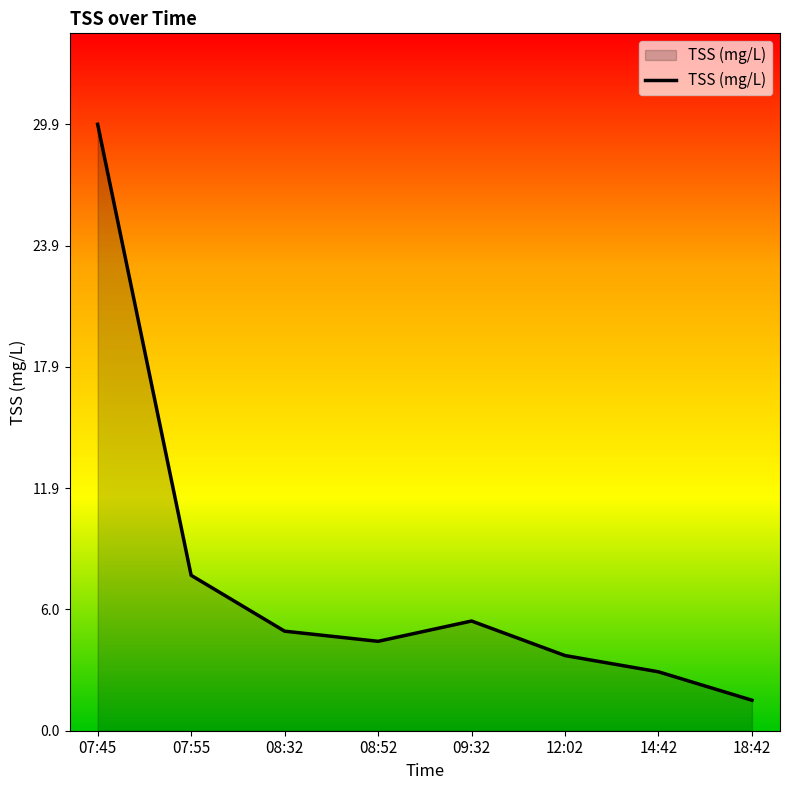

What is the smallest value displayed?

1.5